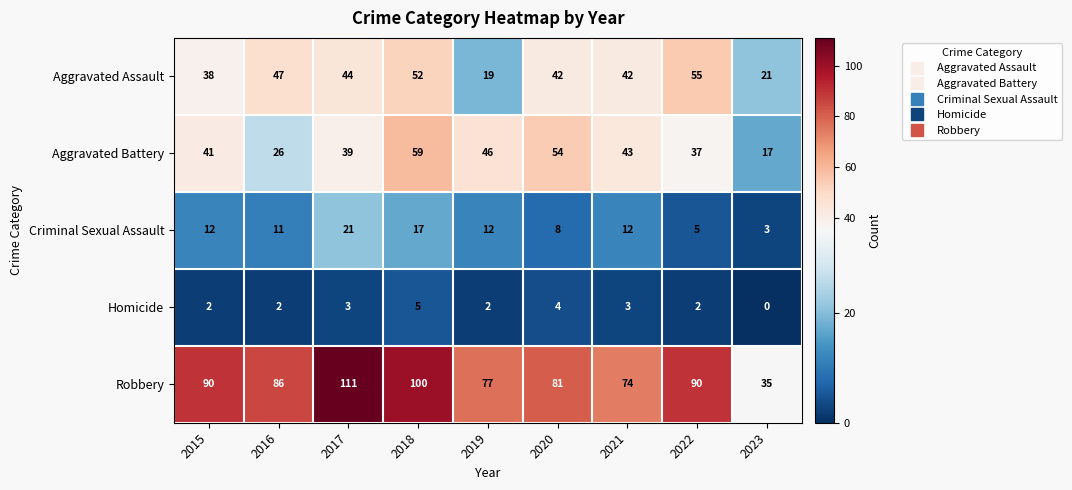

The Aggravated Battery series shows 54 at 2020. True or false?

True